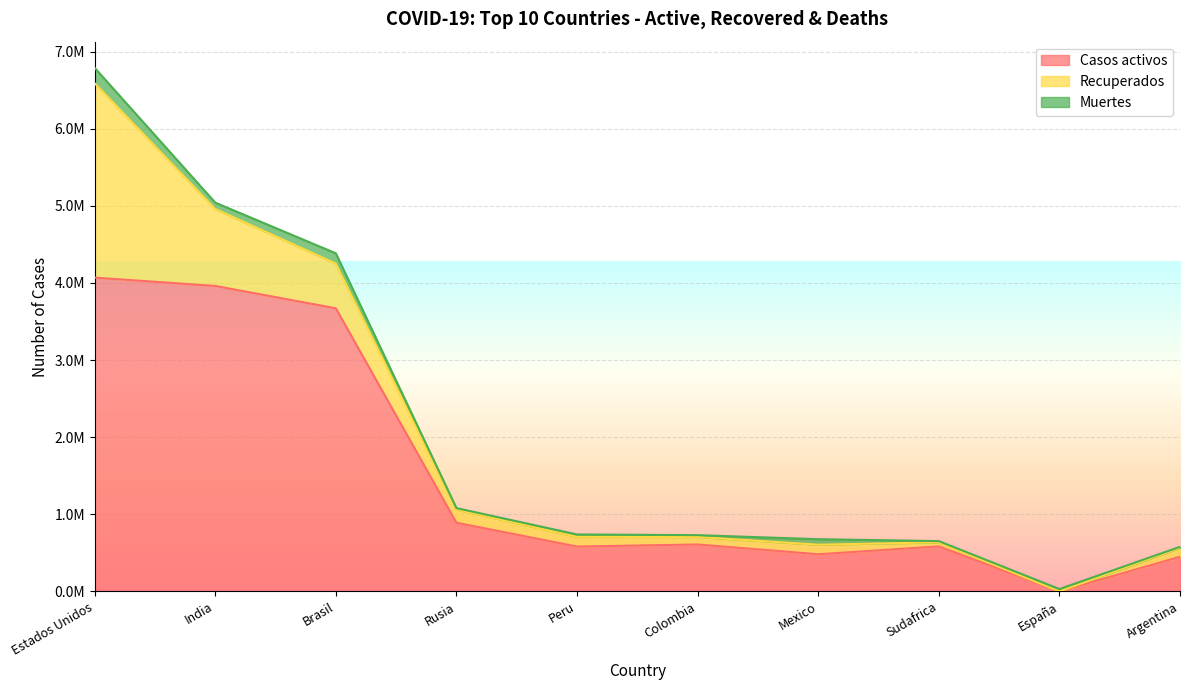

What position from the right is España?

2